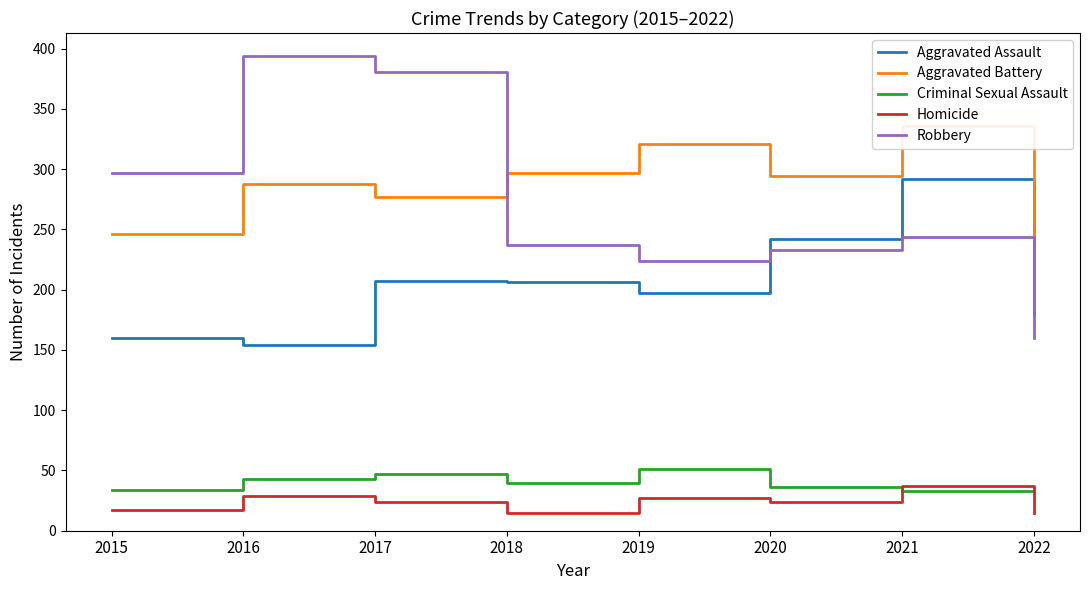

True or false: Criminal Sexual Assault and Robbery cross at least once.

False